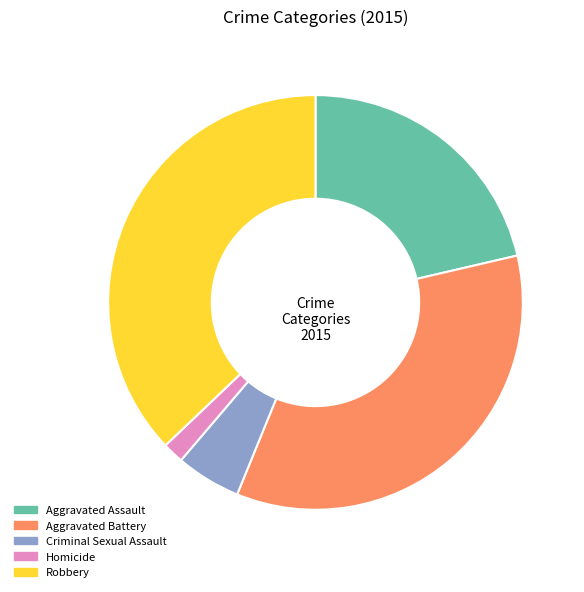

Between Aggravated Assault and Homicide, which is larger?

Aggravated Assault